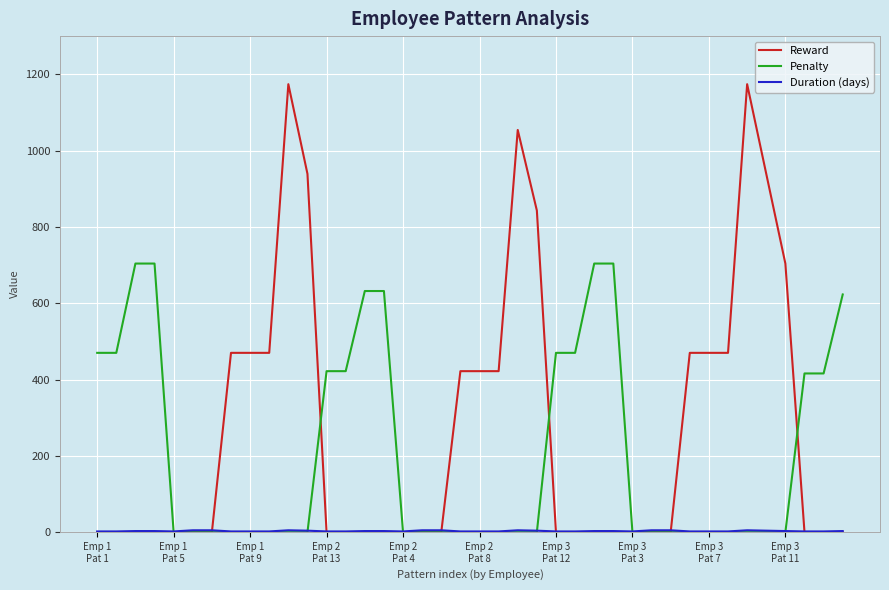

Which series has the widest spread of values?

Reward